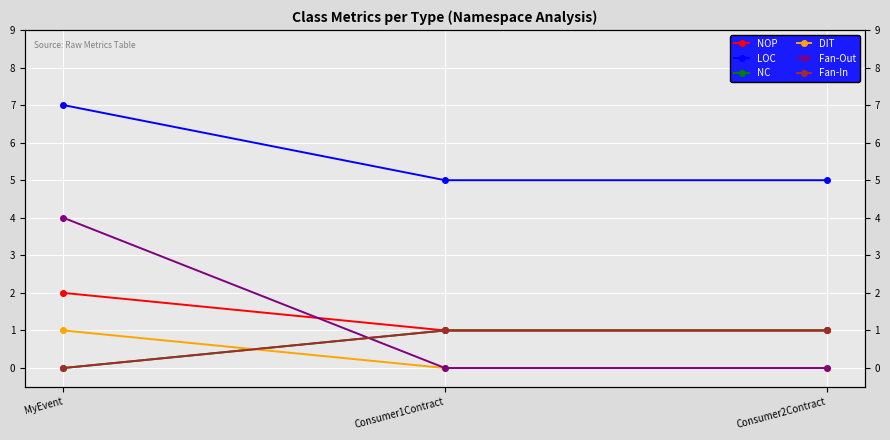

At which category is the sum across all series the highest?

MyEvent